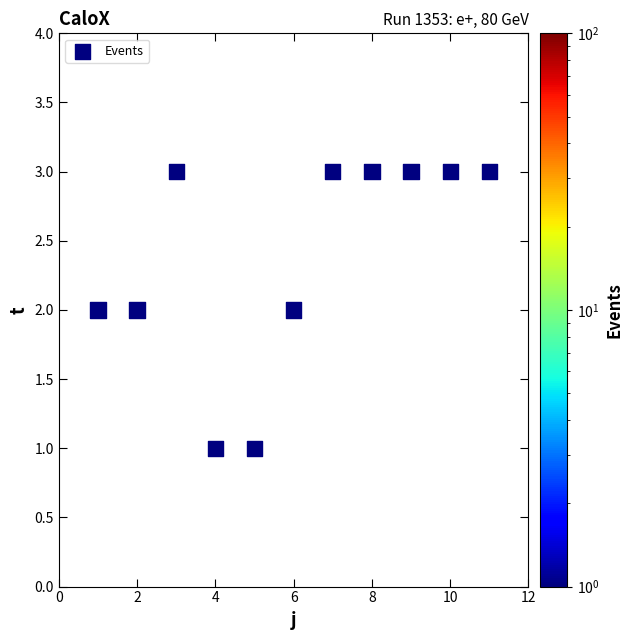

What is the range of X values (max minus min)?

10